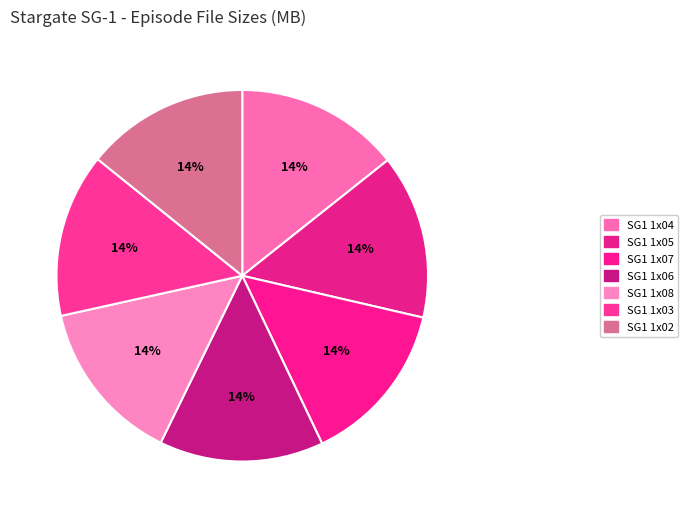

What is the smallest slice in the pie chart?

SG1 1x02